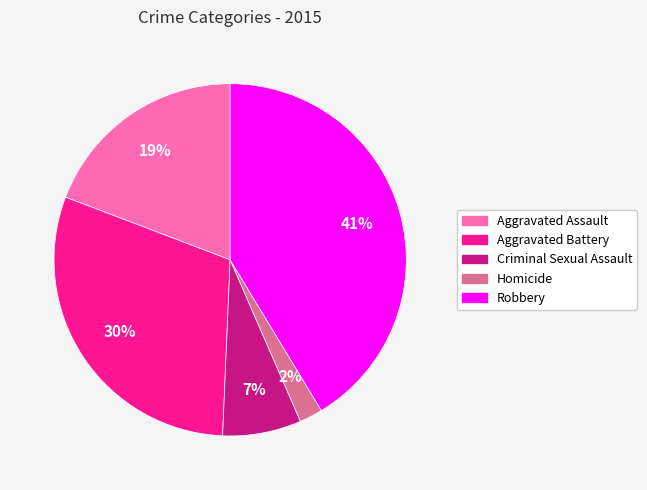

Is it true that Robbery is 28% of the pie?

False